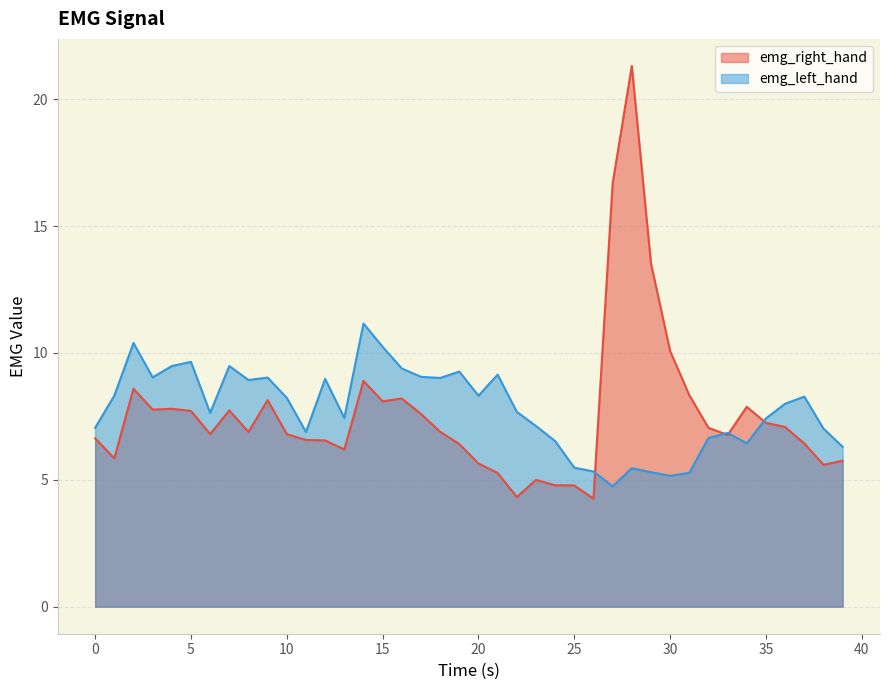

What is the minimum value for emg_left_hand?

4.7